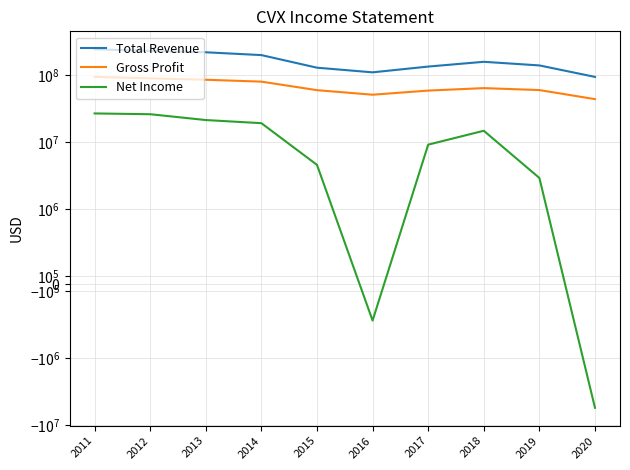

At which label is Net Income closest to 10676000?

2017